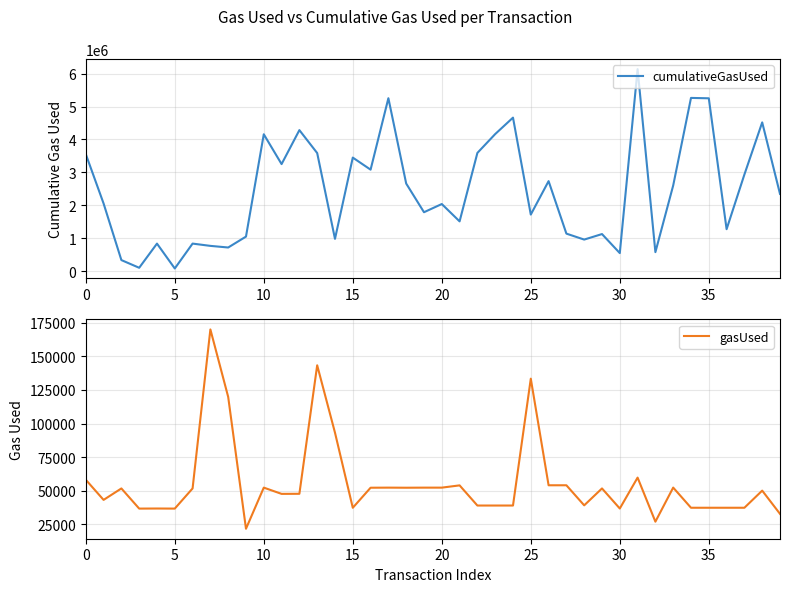

What is the label of the 28th point from the right?

12